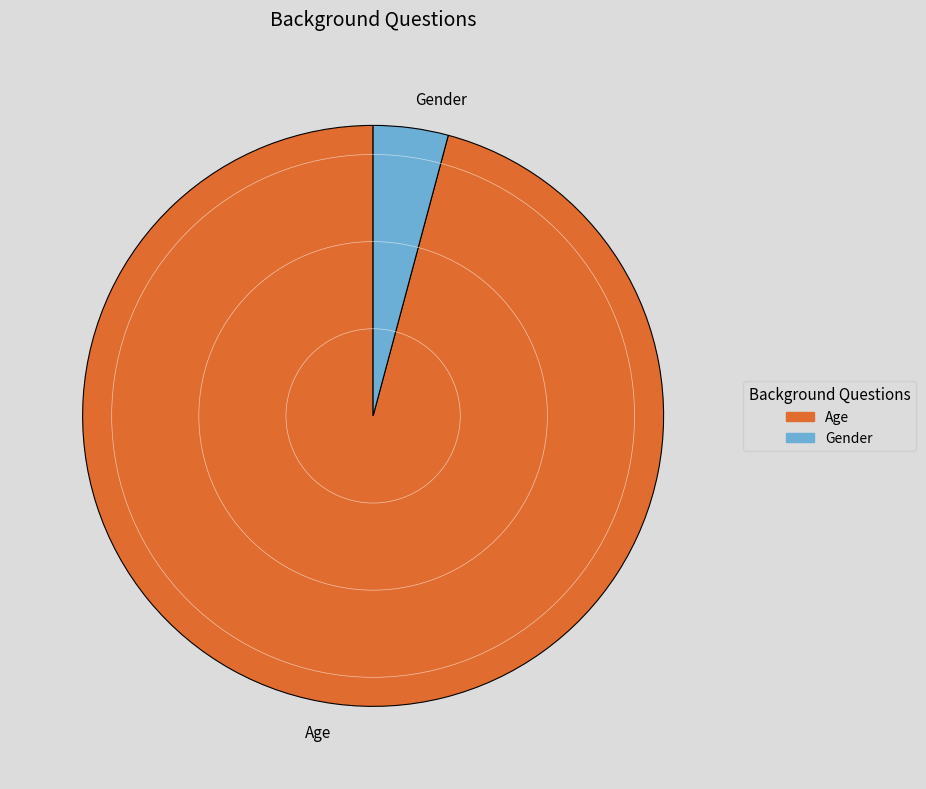

How many segments does this pie chart have?

2